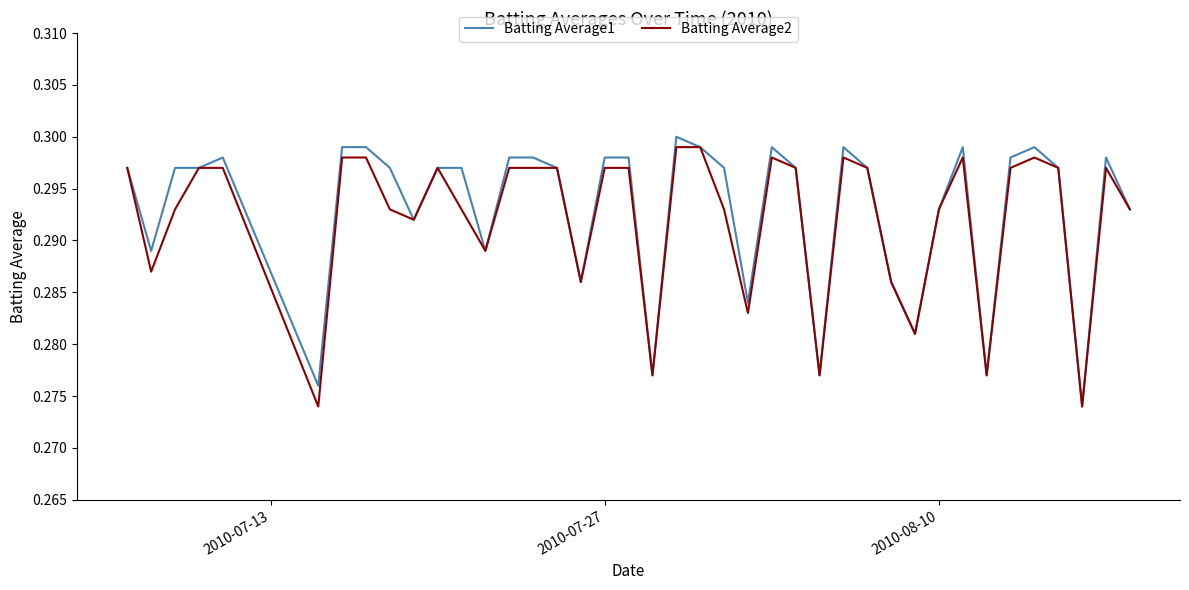

How many lines are shown in the chart?

2